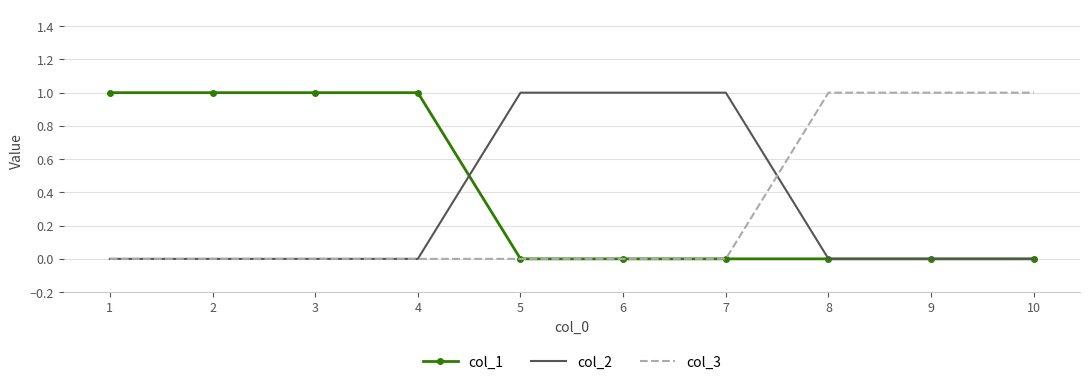

What is the total value across all series at 4?

1